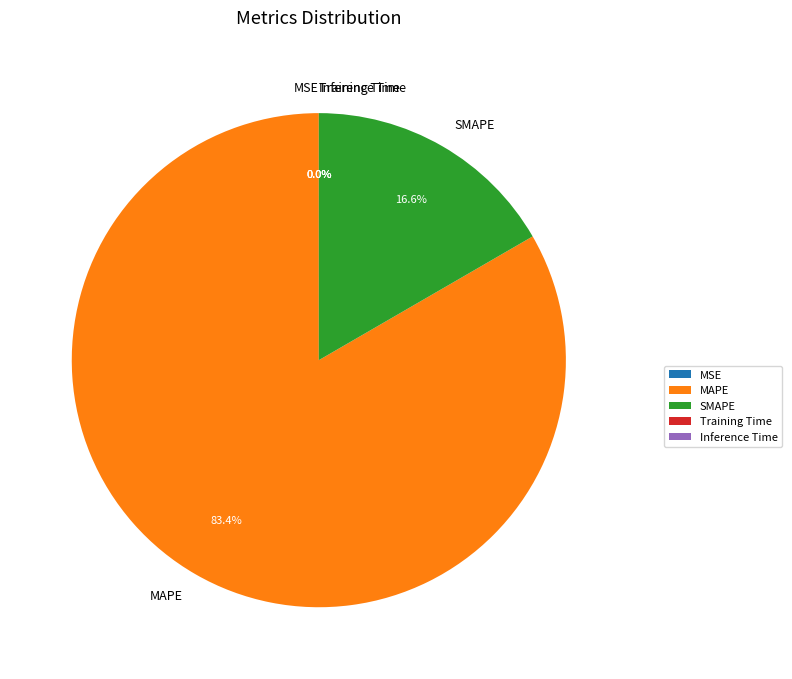

What is the largest slice in the pie chart?

MAPE